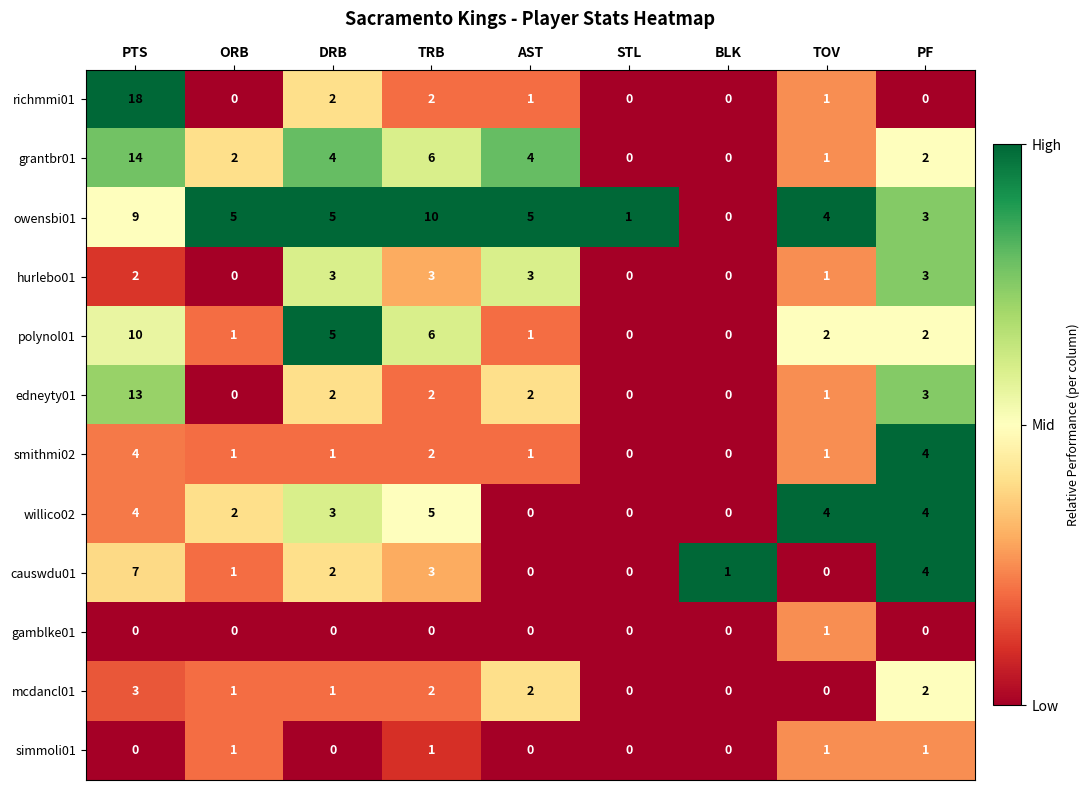

Which label corresponds to the largest value in the chart?

PTS